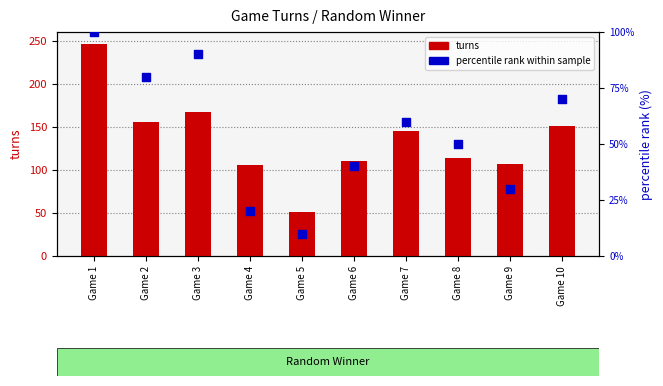

What are all the series names shown in the legend?

turns, percentile rank within sample